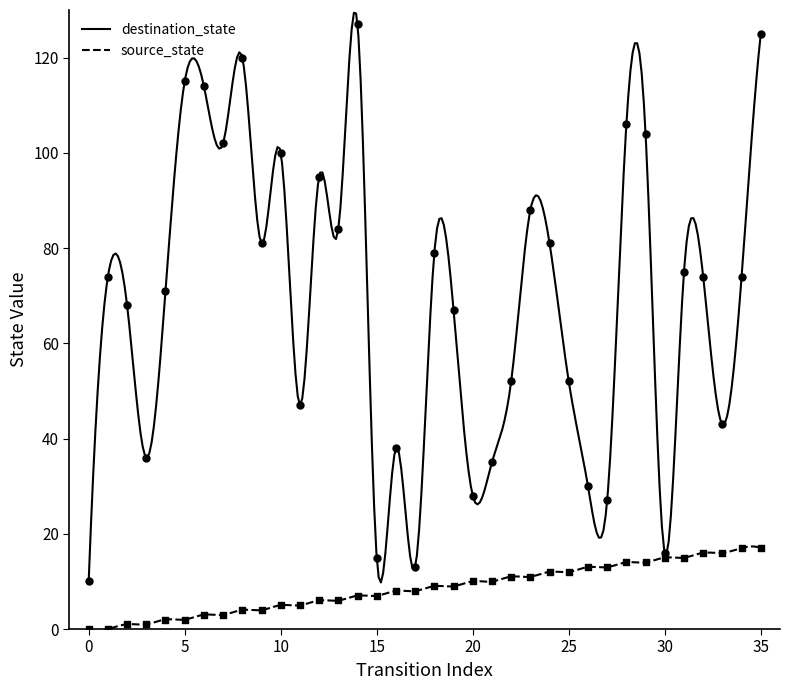

Which series contains the highest Y value?

destination_state